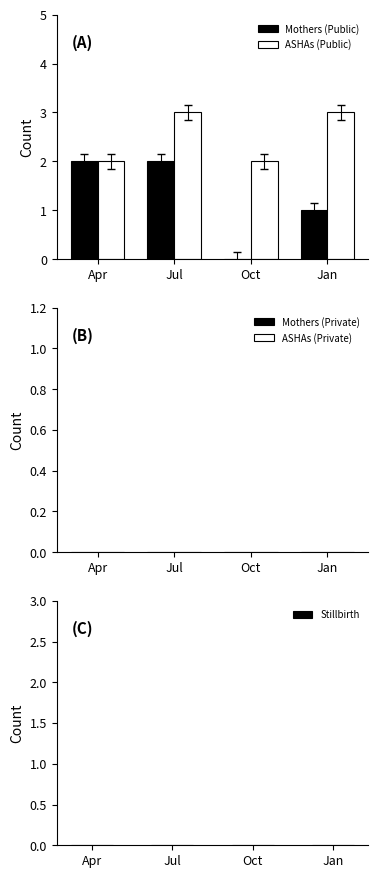

Does the chart contain stacked bars?

No